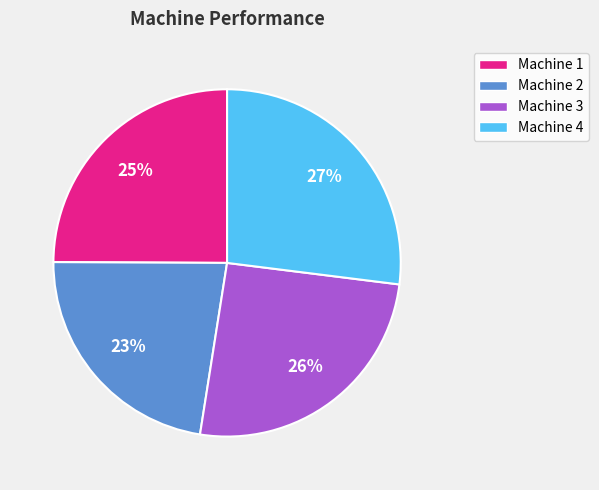

Rank the categories by value from lowest to highest.

Machine 2, Machine 1, Machine 3, Machine 4